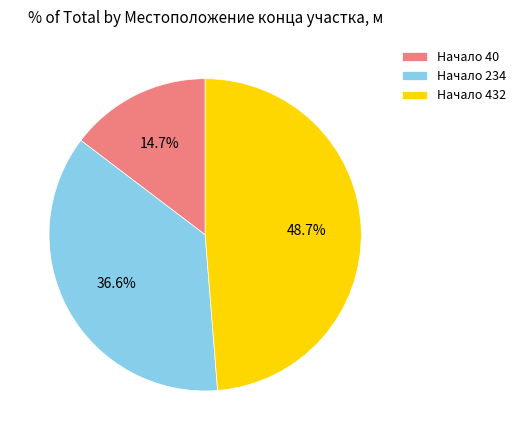

Does Начало 234 represent more than half of the total?

No